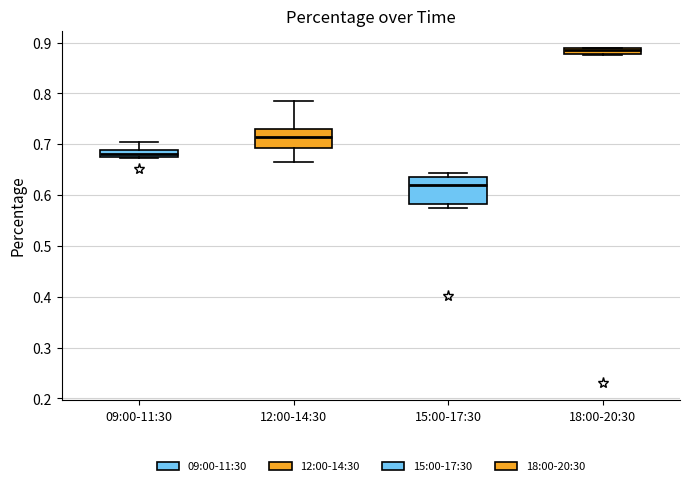

Which box is the tallest, from its lower edge to its upper edge?

15:00-17:30